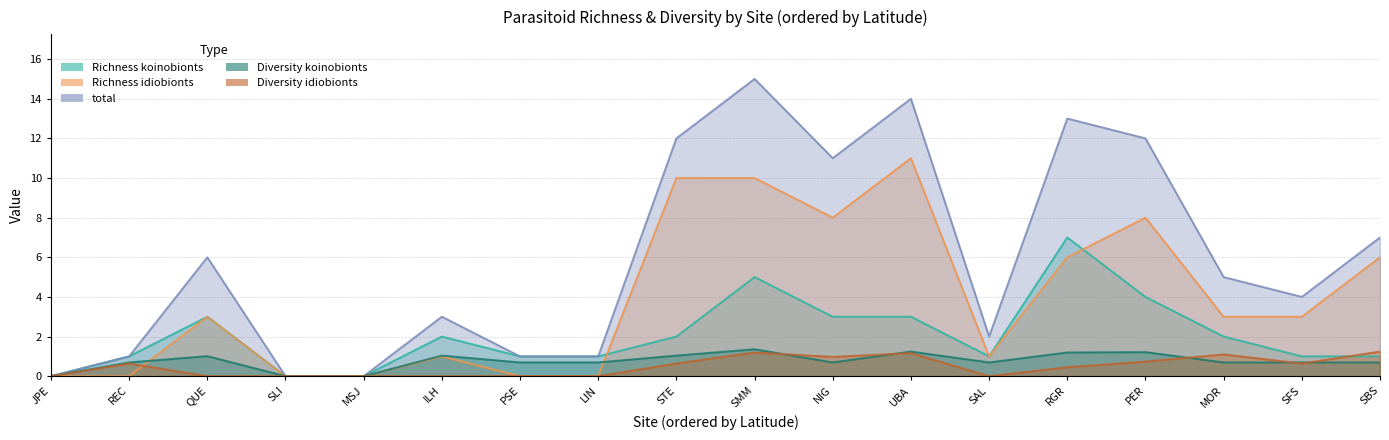

How many interior local valleys does the Richness koinobionts series have?

1